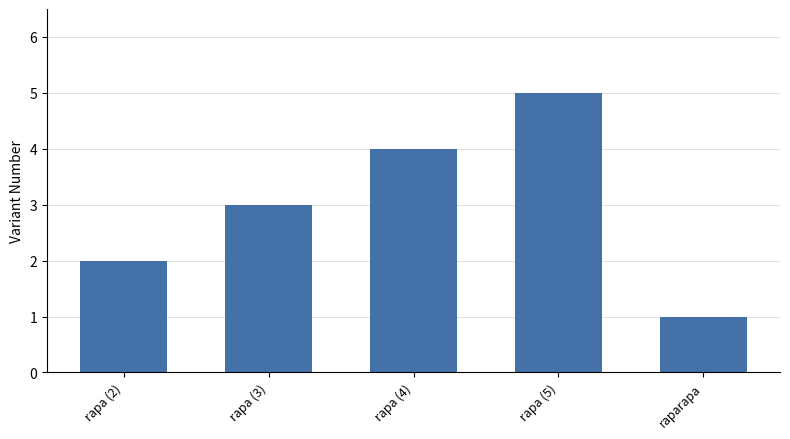

Are the bars grouped side by side (vs. stacked)?

No